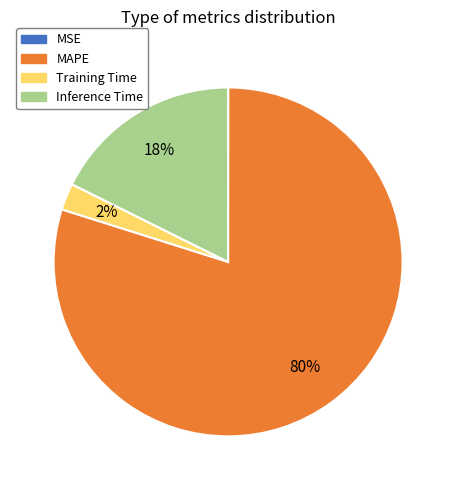

To the nearest percent, what is the average slice percentage?

25%